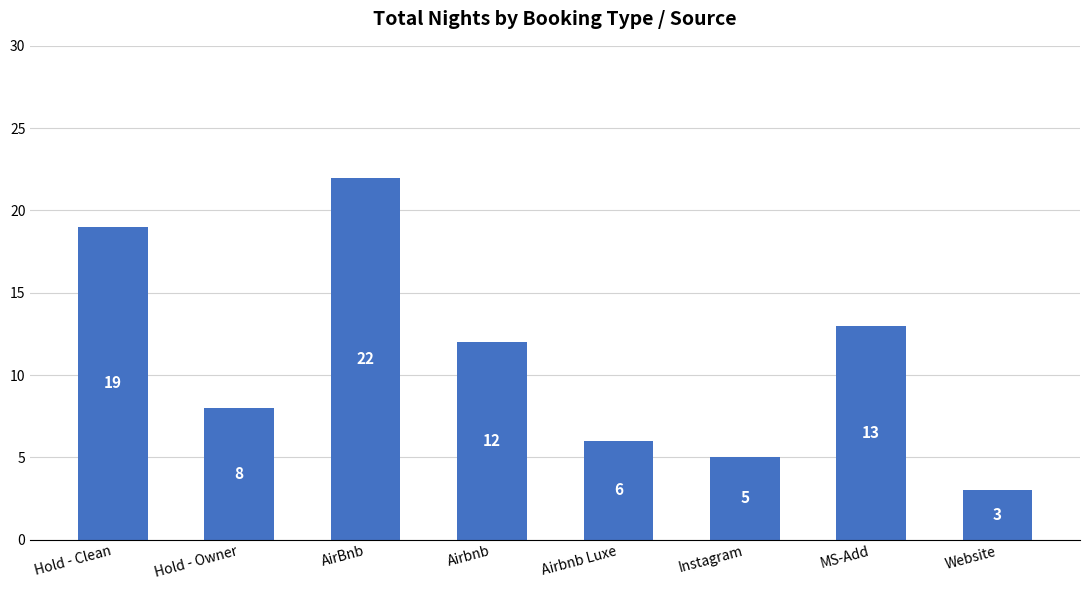

Which label corresponds to the largest value in the chart?

AirBnb